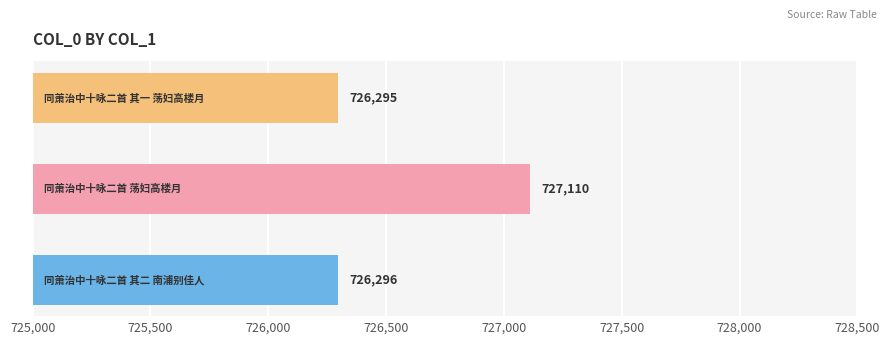

What is the average value?

726567